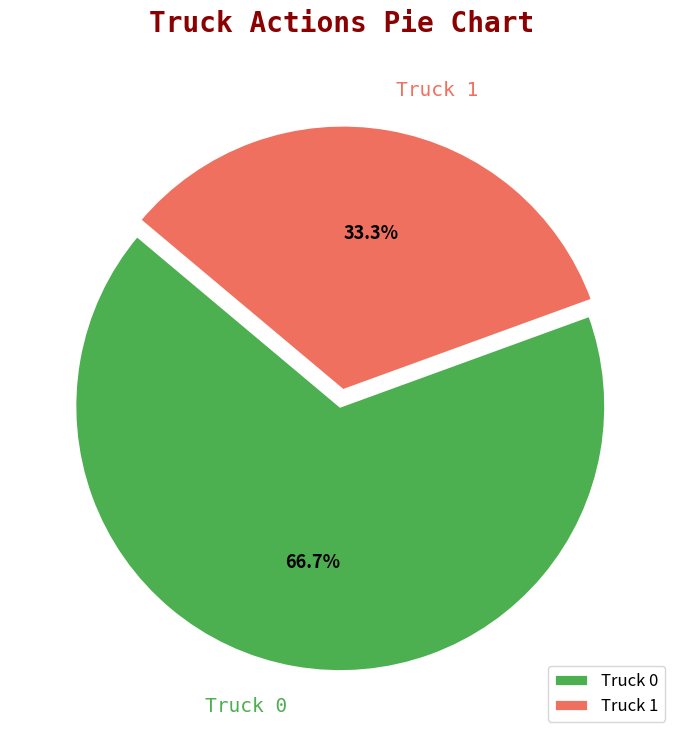

How many slices are in this pie chart?

2